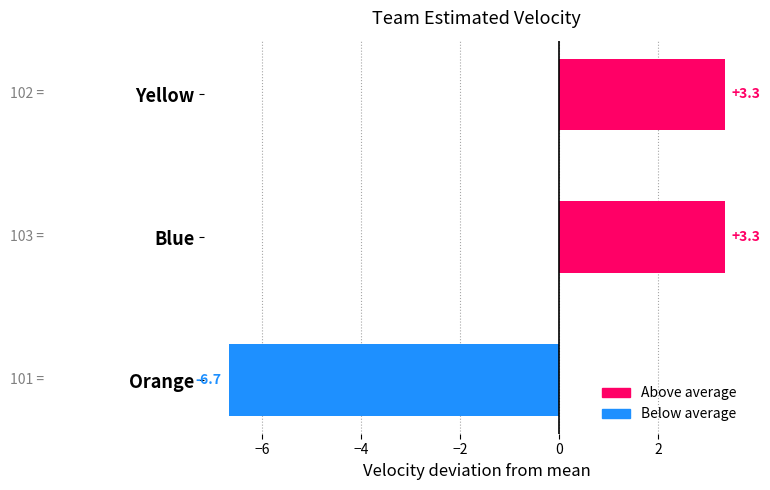

What is the change in value from Orange to Yellow?

+10.0